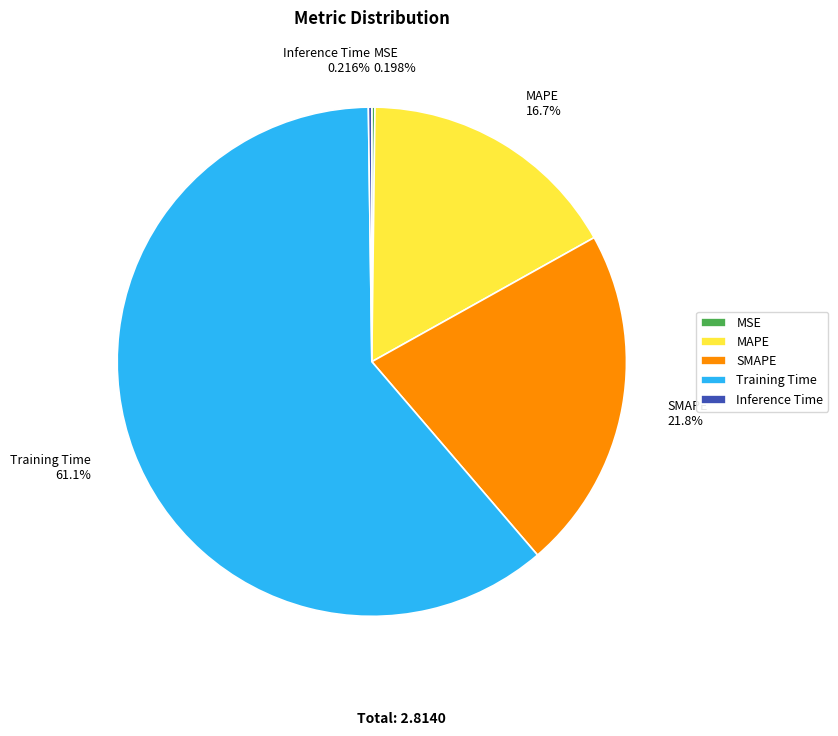

Which has a higher value, SMAPE or Training Time?

Training Time